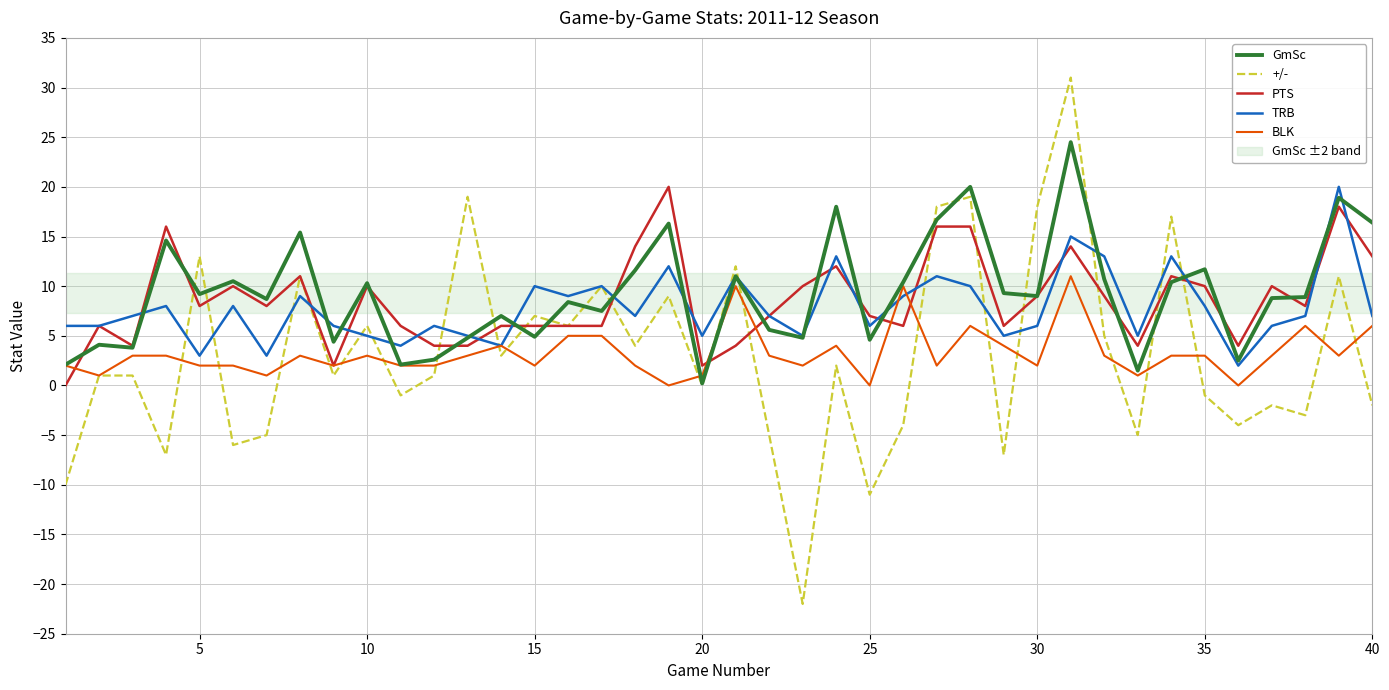

What is the maximum value for PTS?

20.0